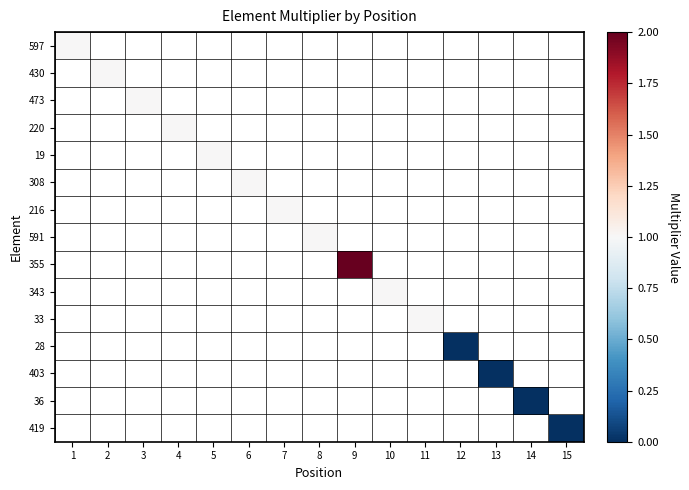

At 5, list the series in order from largest to smallest.

597, 430, 473, 220, 19, 308, 216, 591, 355, 343, 33, 28, 403, 36, 419